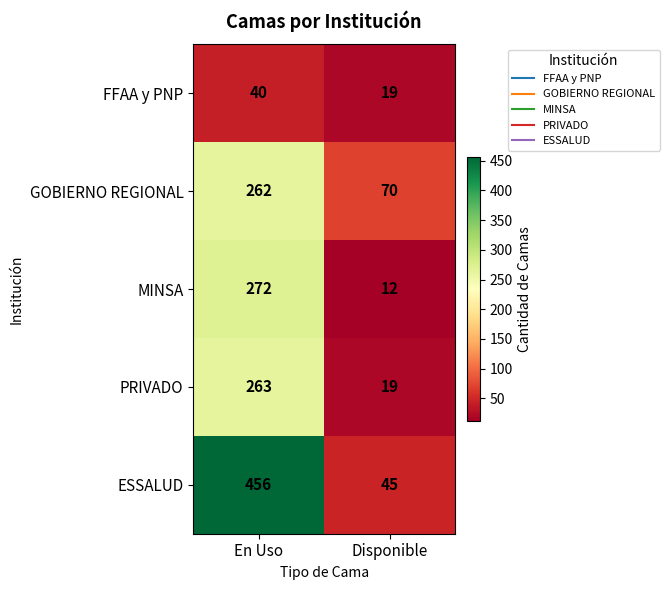

At how many categories does at least one series exceed 401?

1